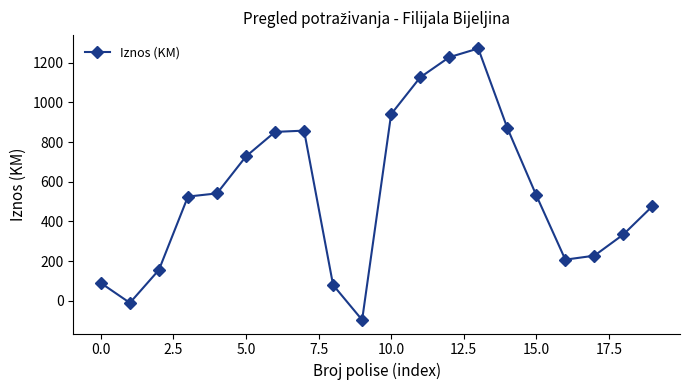

What is the smallest value displayed?

-96.0